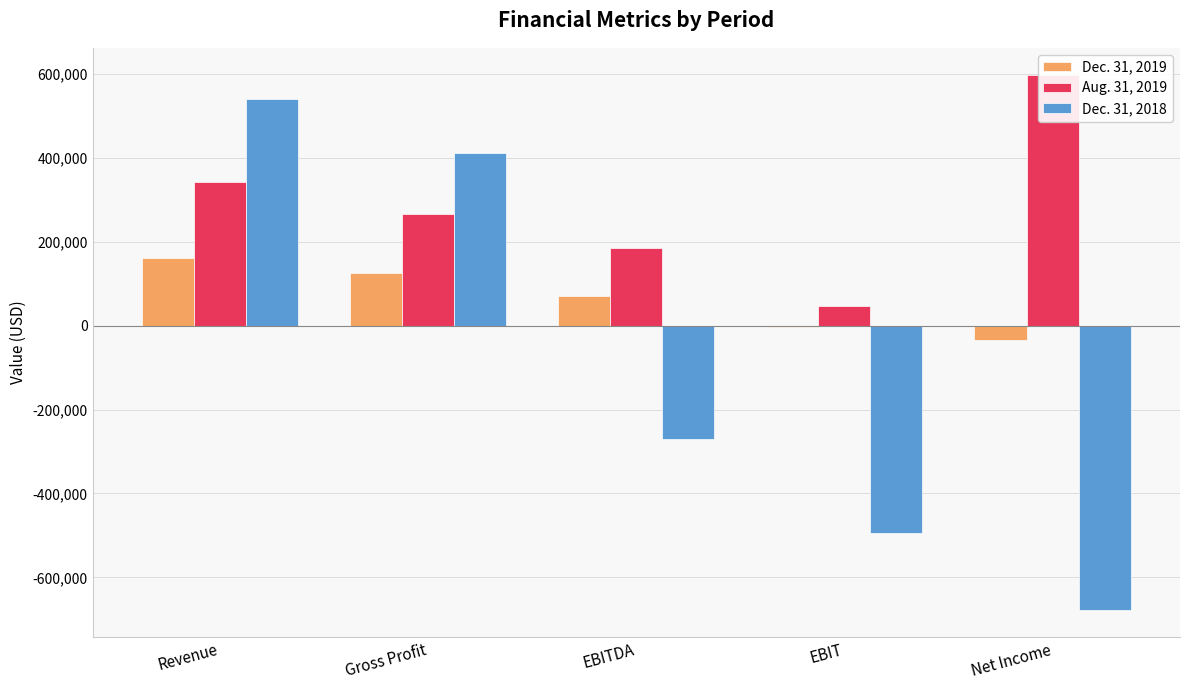

Reading left to right, extract all data points from this chart.

Dec. 31, 2019: 162219	125231	69822	-3648	-33331
Aug. 31, 2019: 342286	267000	185704	47565	598413
Dec. 31, 2018: 540358	411419	-271070	-494143	-678750